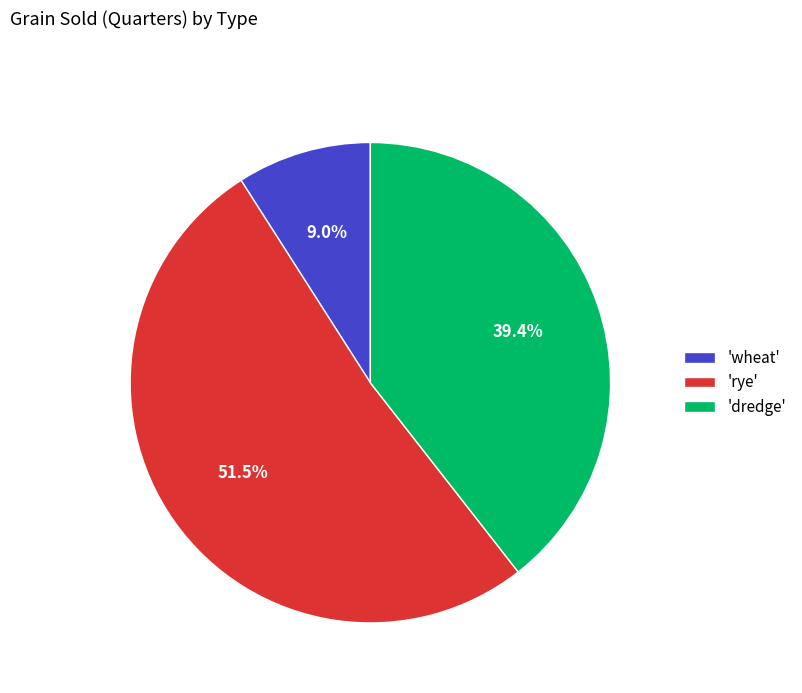

Which has a higher value, 'dredge' or 'rye'?

'rye'